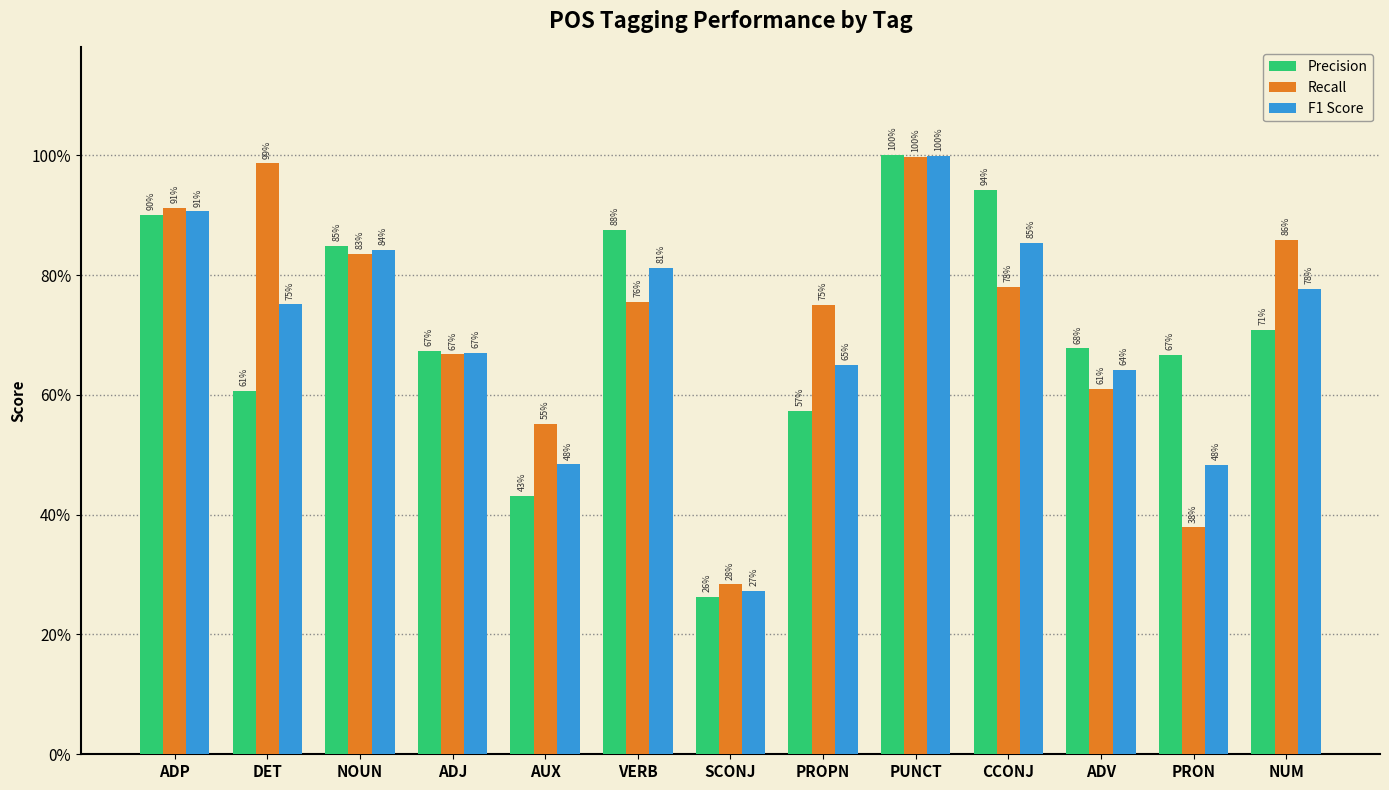

Which series has the largest range (max minus min)?

Precision